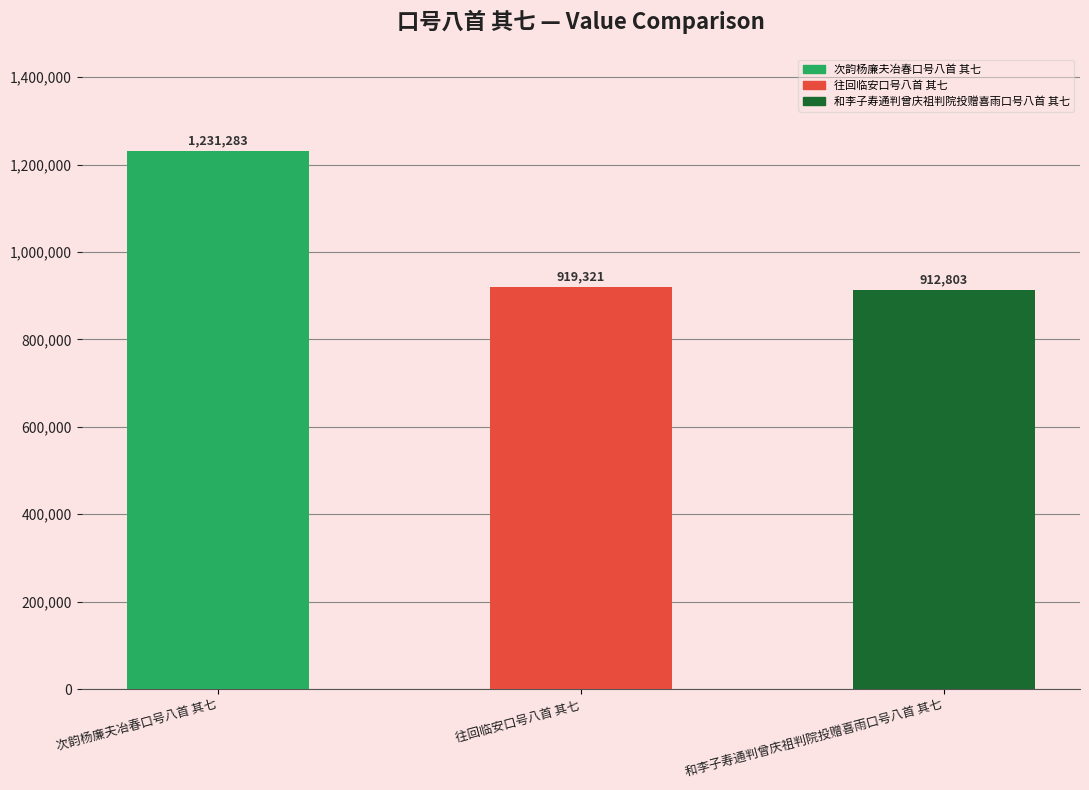

True or false: the data shows 1452883 at 往回临安口号八首 其七.

False